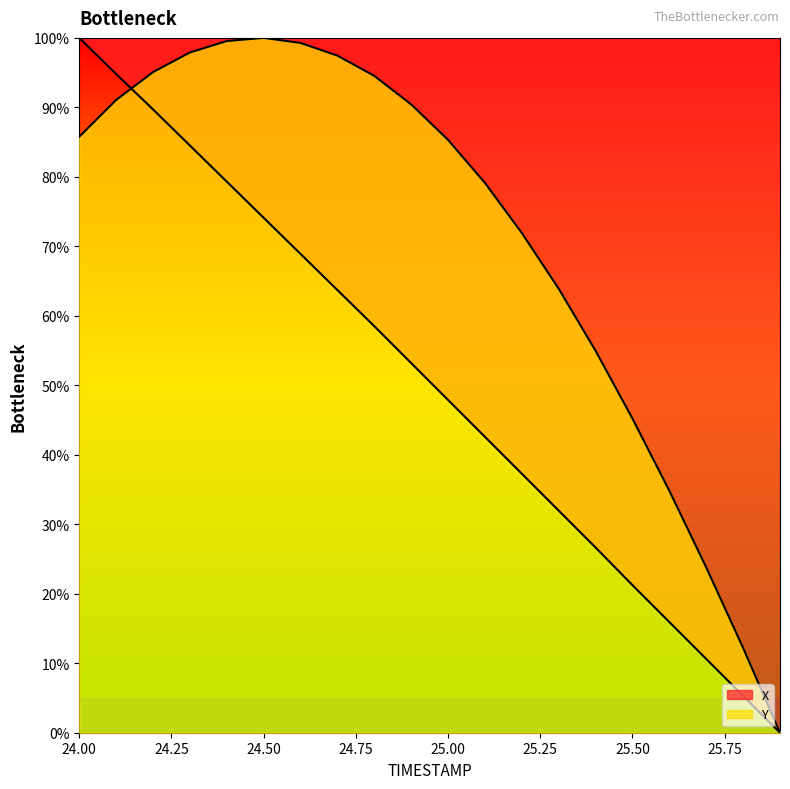

After their last crossing, which series has the higher values: Y or X?

Y